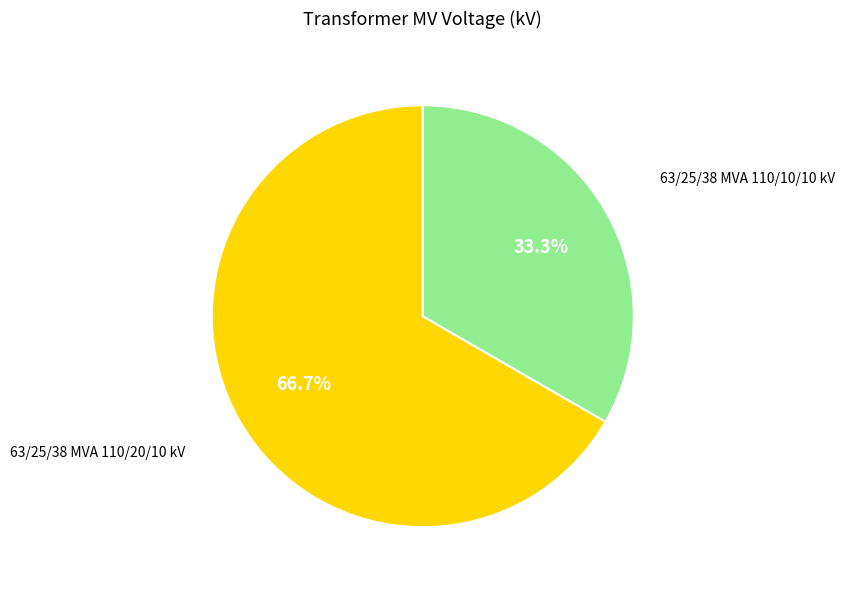

How many segments does this pie chart have?

2